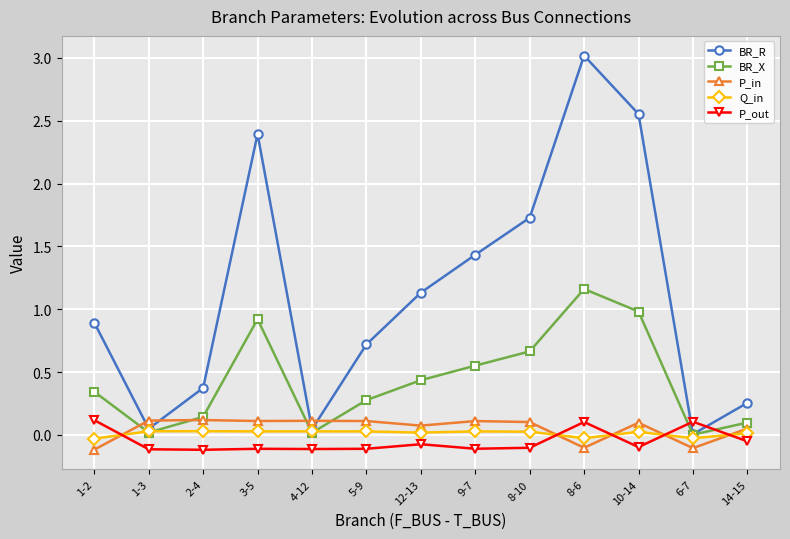

At which category does BR_X reach its first local peak?

3-5